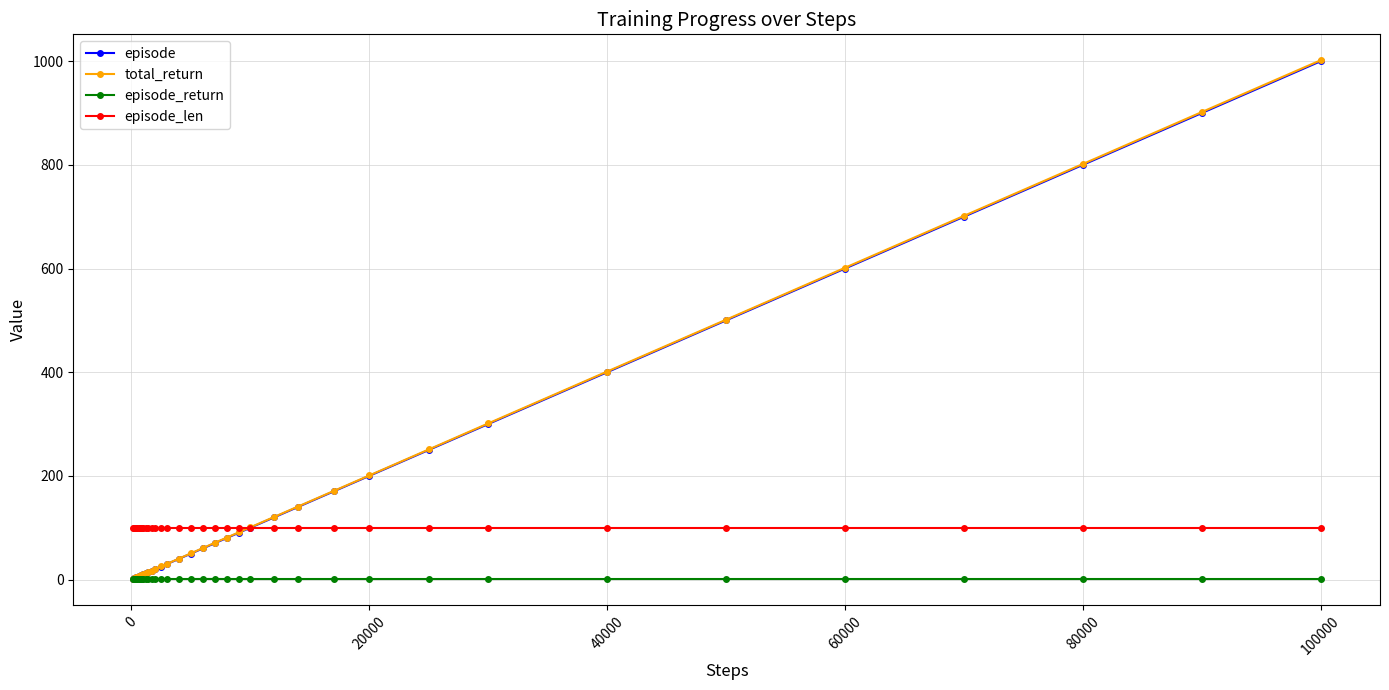

What is the value of the episode_len point at the 26th from the left?

100.0